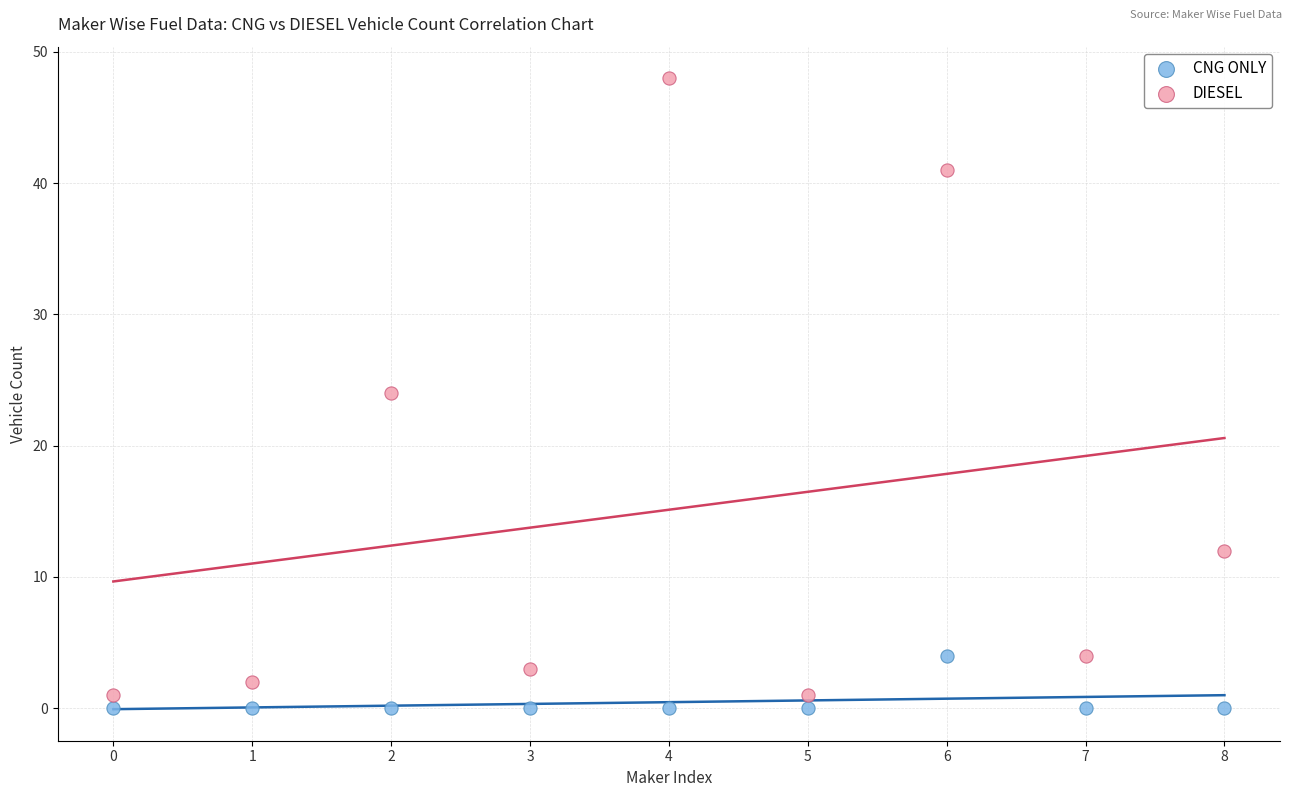

Which series reaches the maximum Y coordinate?

DIESEL